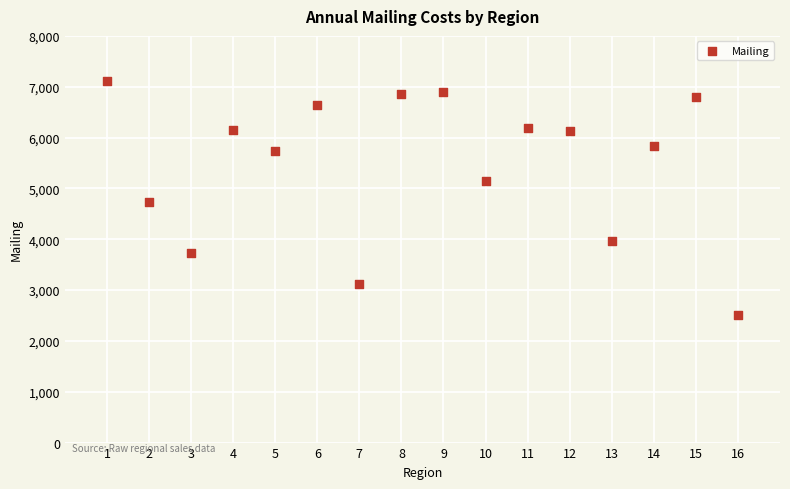

What is the range of Y values (max minus min)?

4597